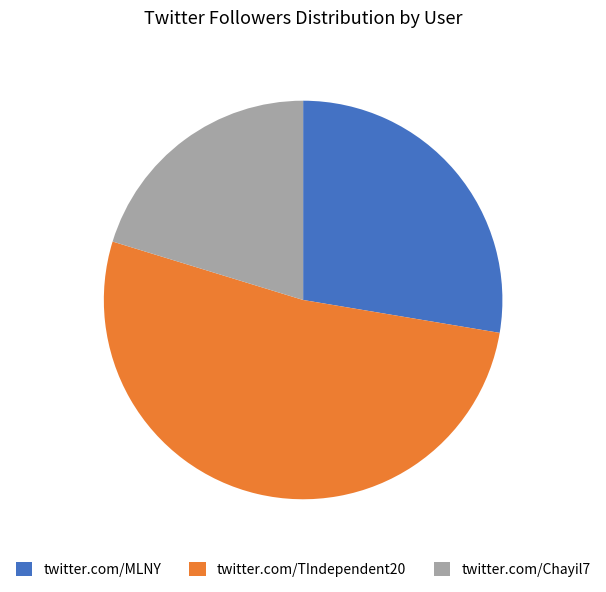

What is the smallest slice in the pie chart?

twitter.com/Chayil7